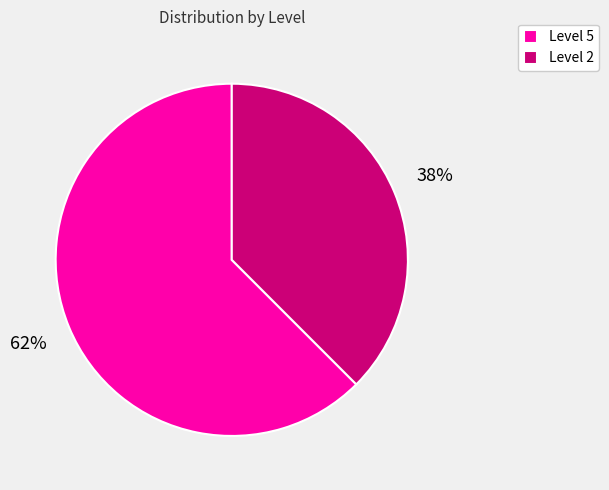

Which category has the smallest portion of the pie?

Level 2